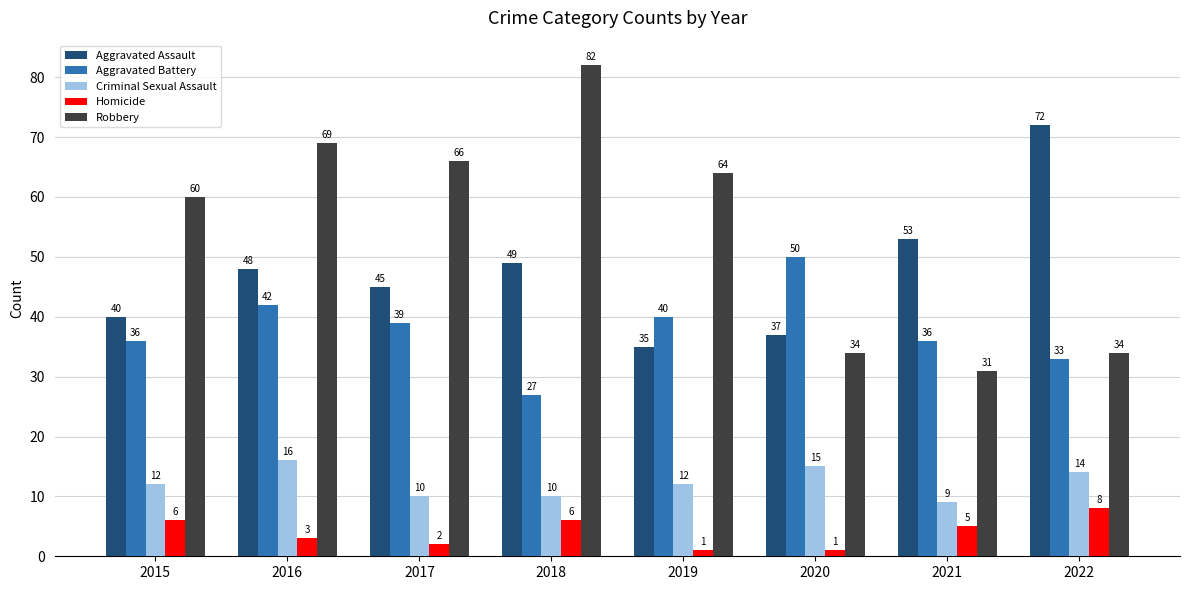

What is the value of the Robbery bar at the 8th from the left?

34